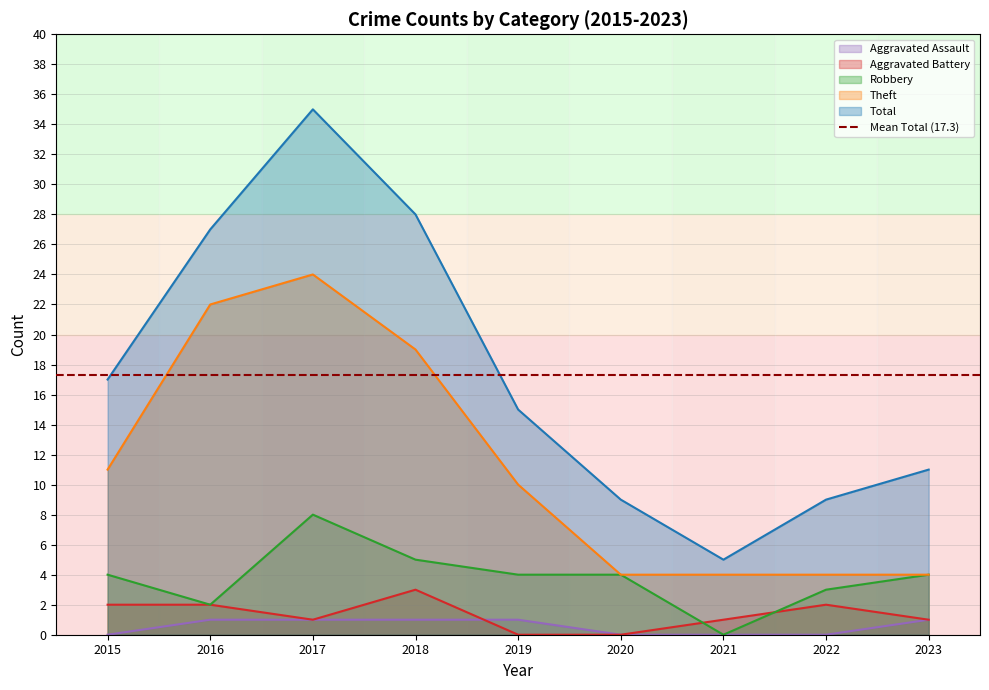

How many values in Aggravated Assault are above zero?

5